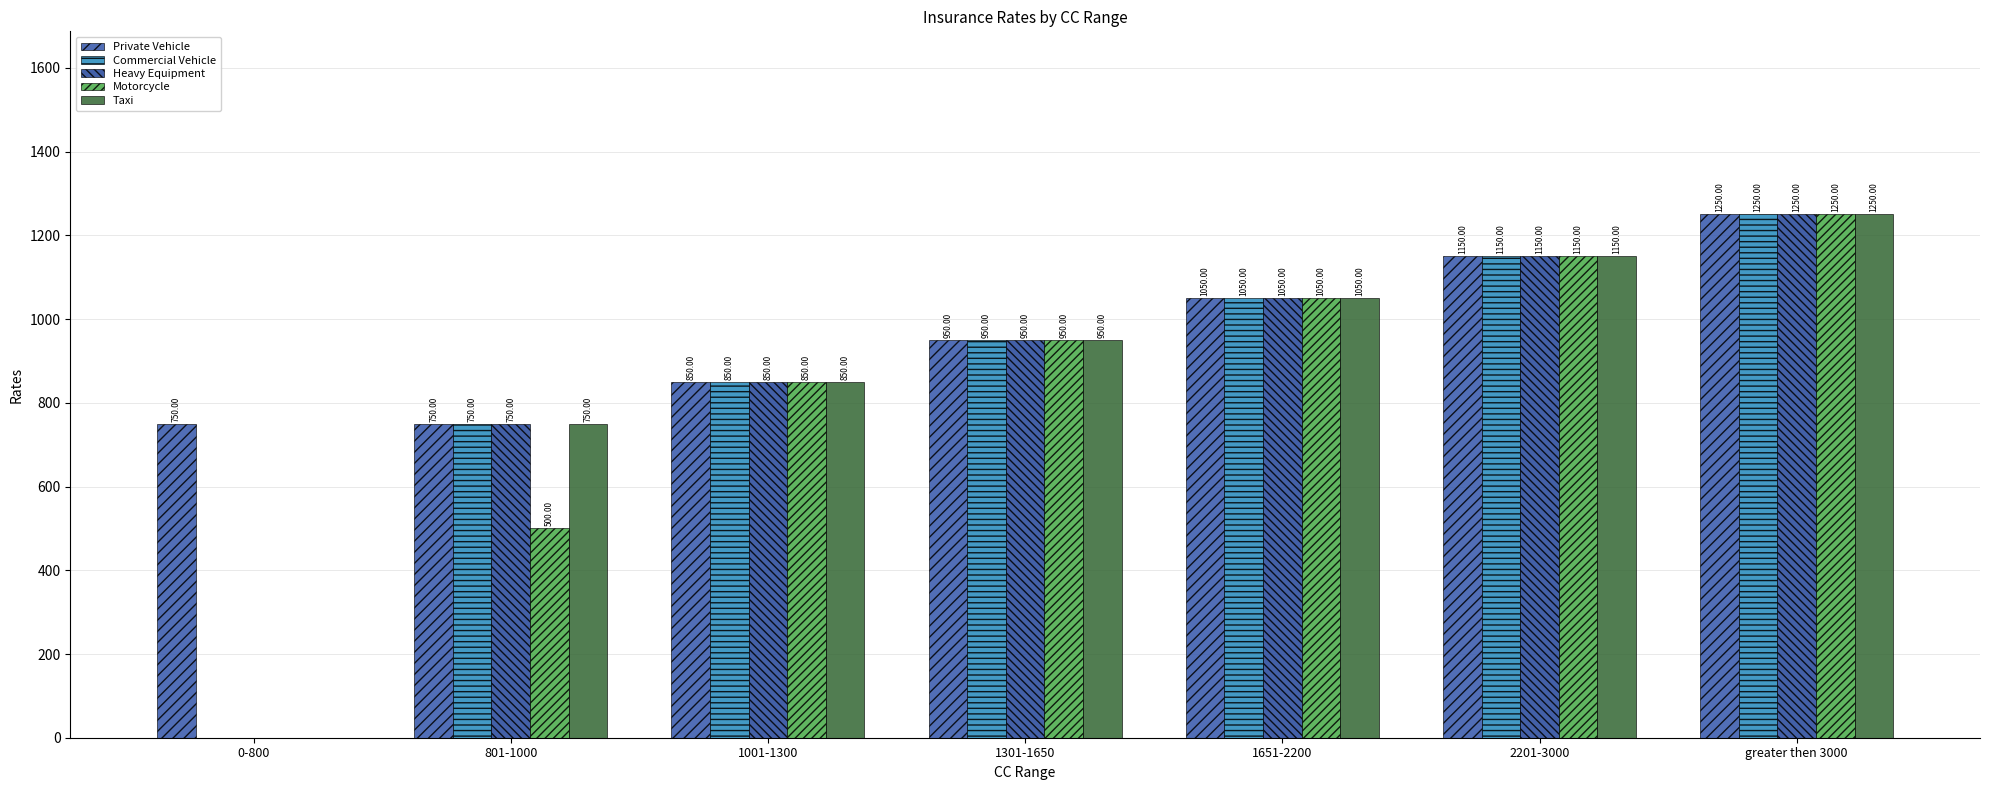

Count the number of categories in the chart.

7